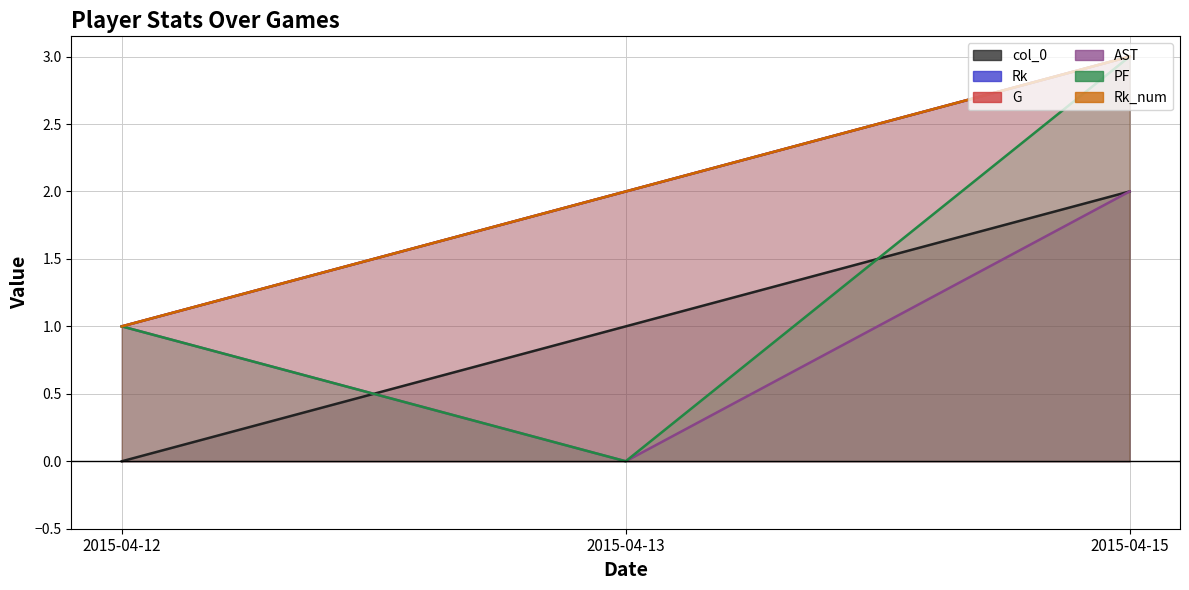

True or false: Rk_num has a value of 2 at 2015-04-15.

False